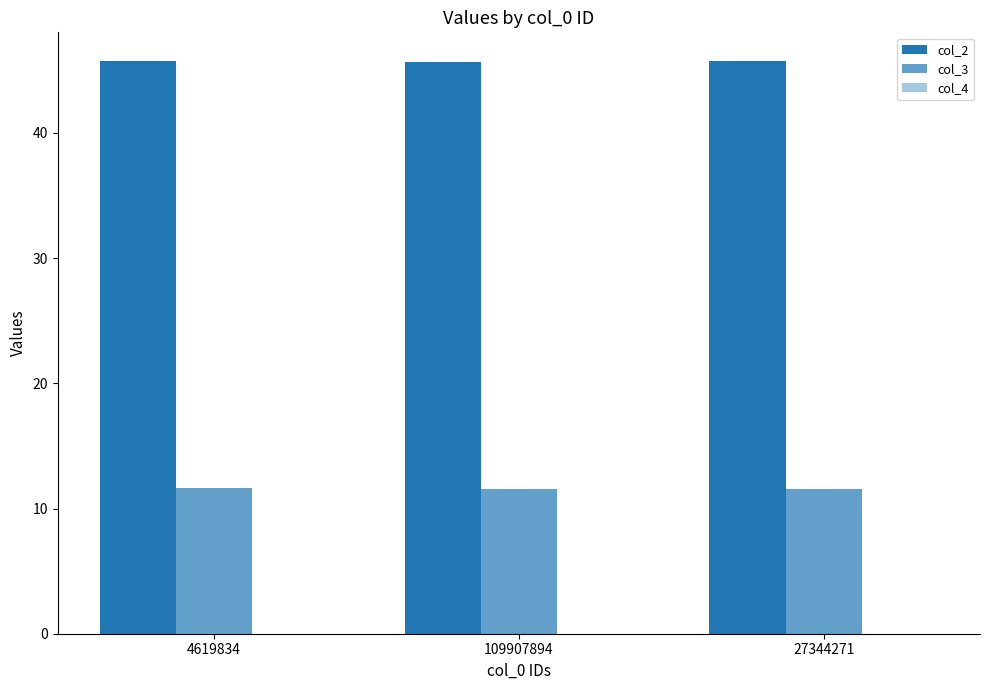

Reading left to right, what are all the values shown in this chart?

col_2: 4619834=45.7	109907894=45.7	27344271=45.7
col_3: 4619834=11.7	109907894=11.6	27344271=11.5
col_4: 4619834=0.0	109907894=0.0	27344271=0.0